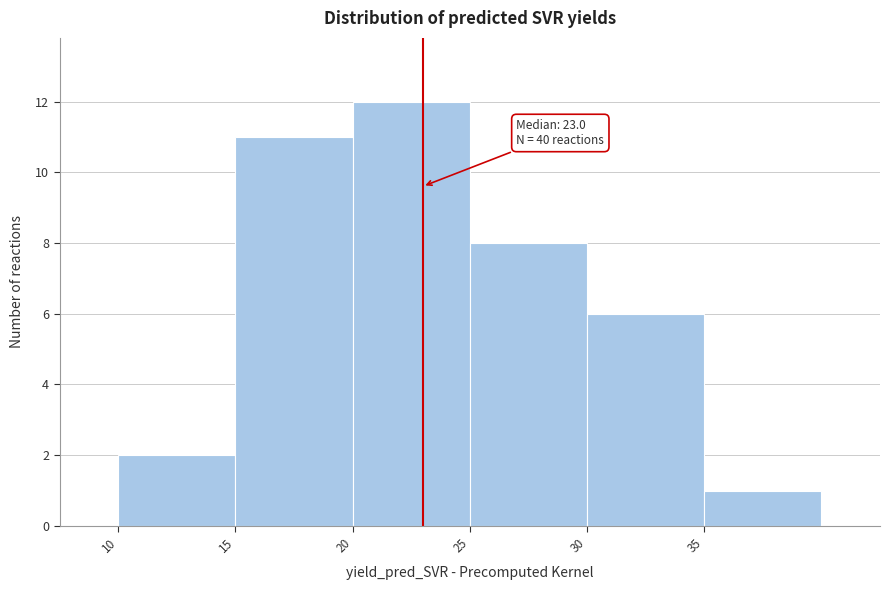

Over which range of the x-axis is the bar tallest?

20 to 25